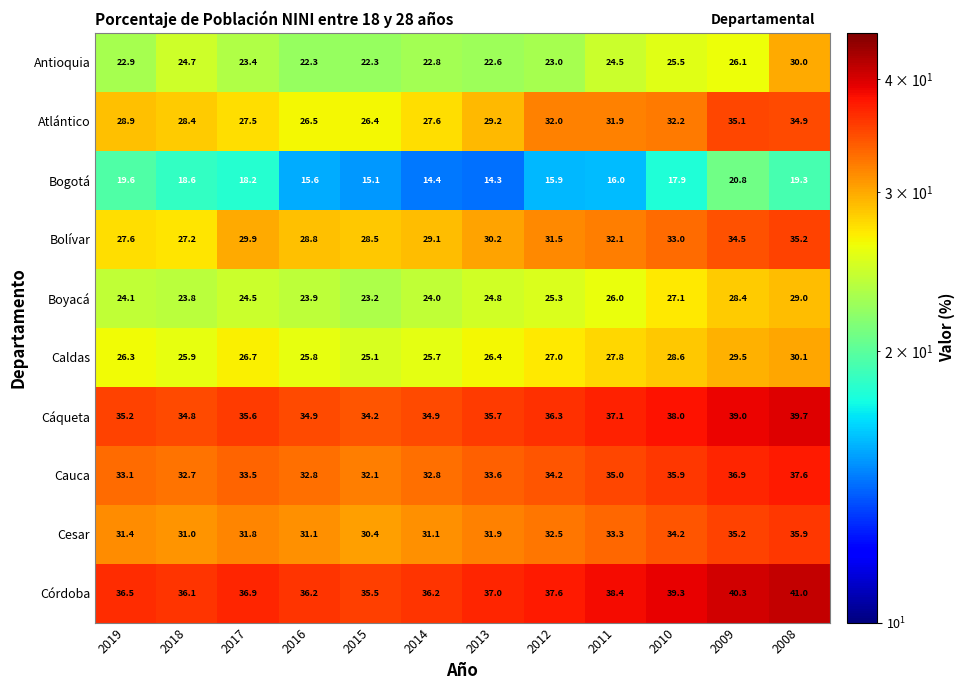

What is the total value across all series at 2009?

325.8